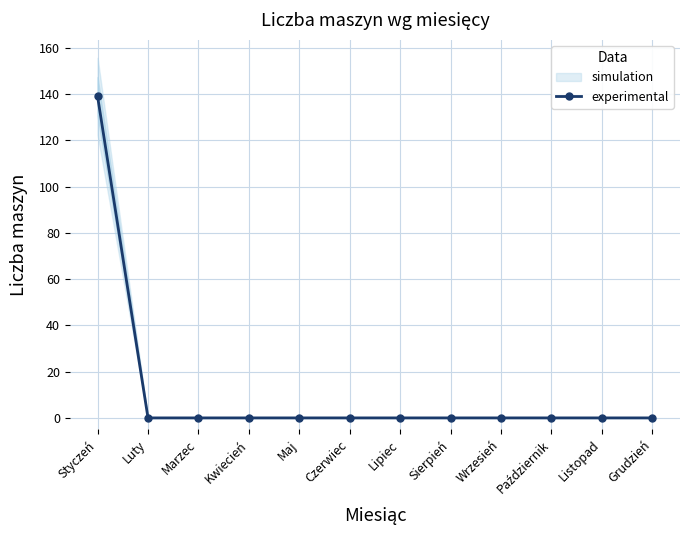

Rank the categories by value from lowest to highest.

Luty, Marzec, Kwiecień, Maj, Czerwiec, Lipiec, Sierpień, Wrzesień, Październik, Listopad, Grudzień, Styczeń